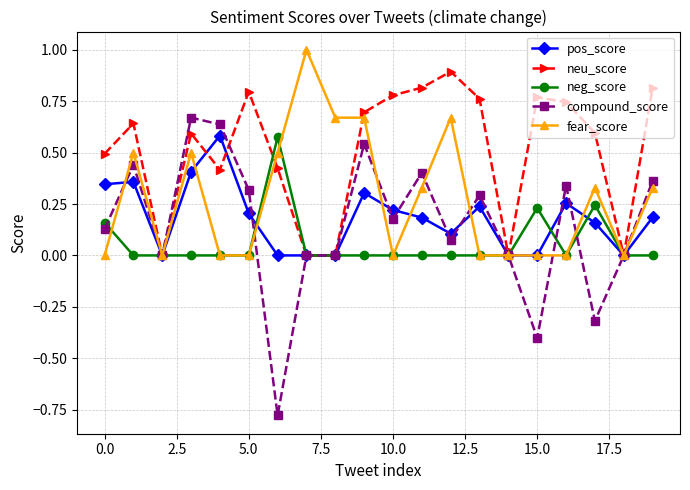

What is the greatest value displayed?

1.0